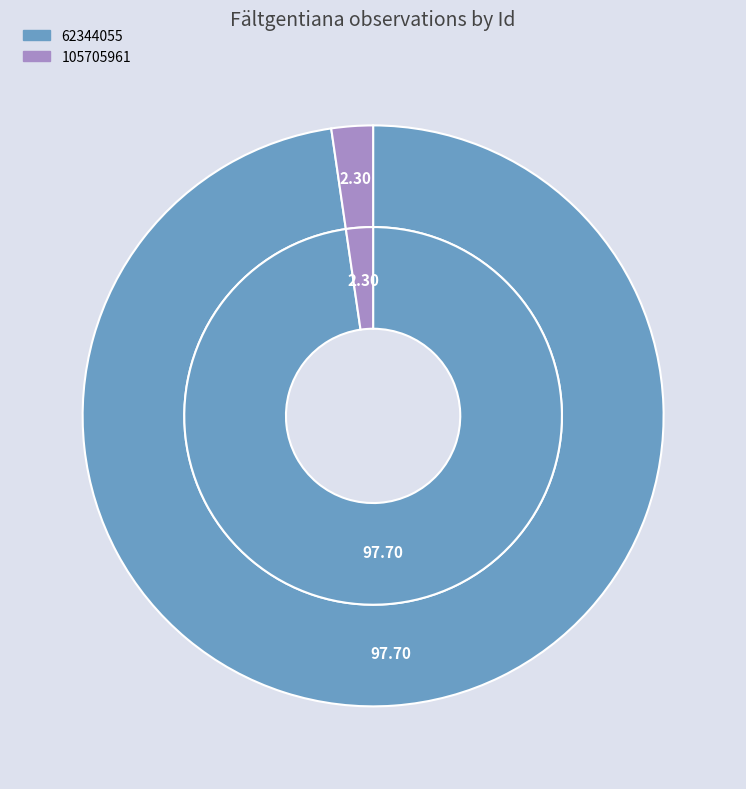

What percentage is NOT represented by 62344055?

2.3%